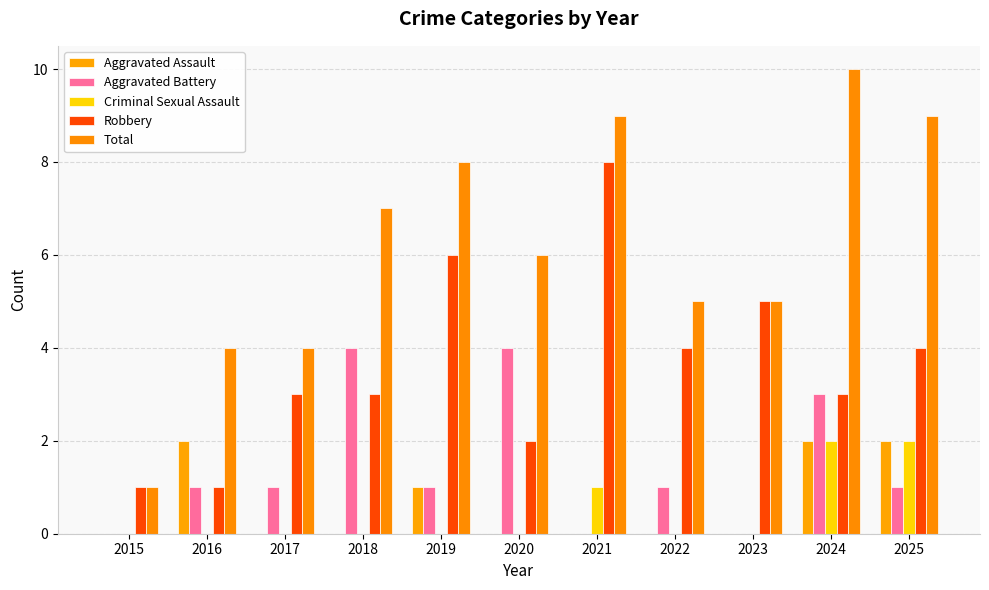

At how many categories does at least one series exceed 5?

6